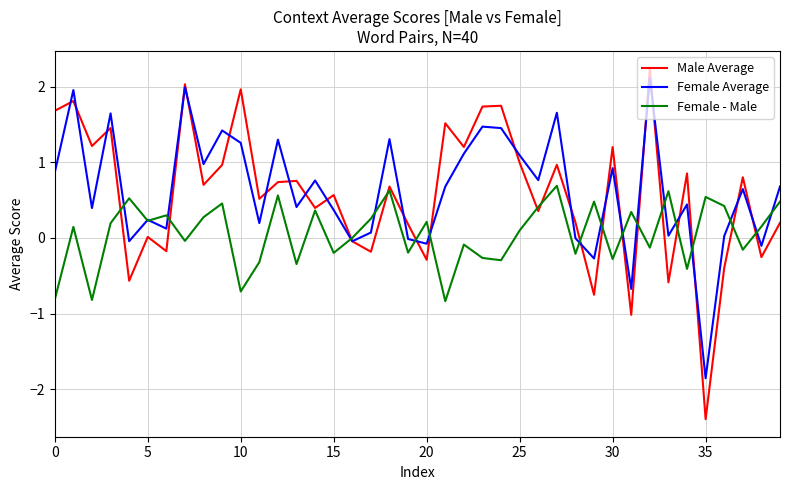

Which series has the largest range (max minus min)?

Male Average